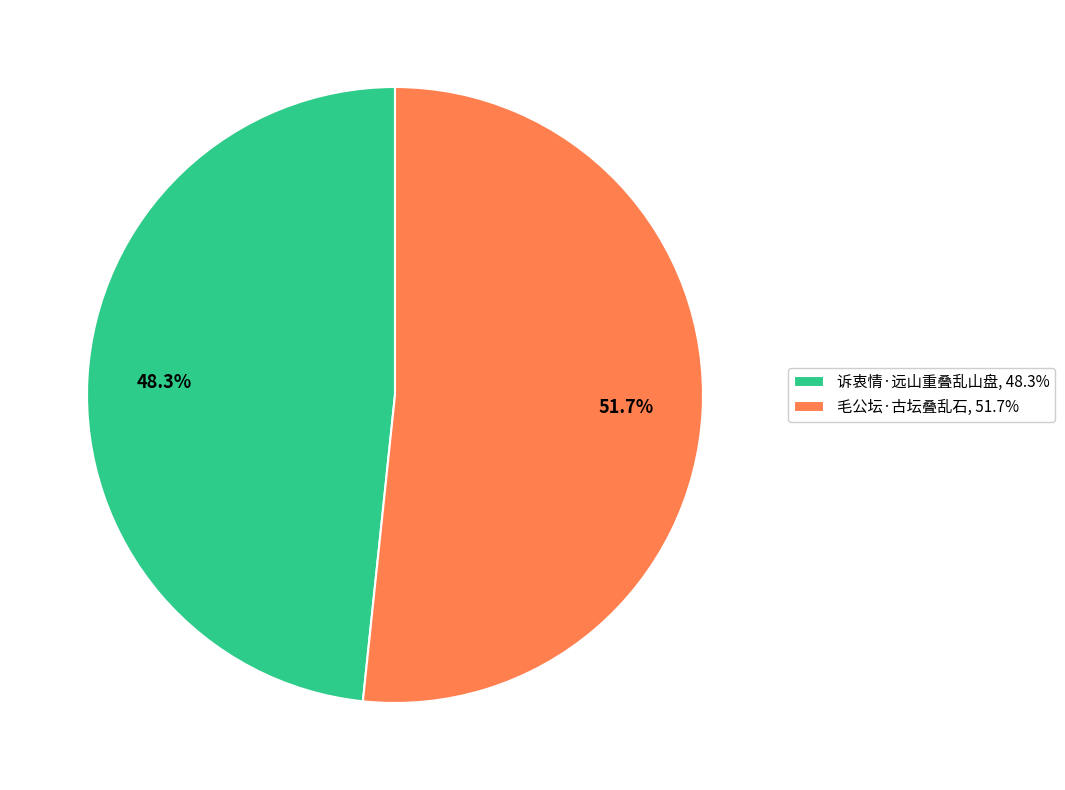

Which has a higher value, 毛公坛·古坛叠乱石, 51.7% or 诉衷情·远山重叠乱山盘, 48.3%?

毛公坛·古坛叠乱石, 51.7%